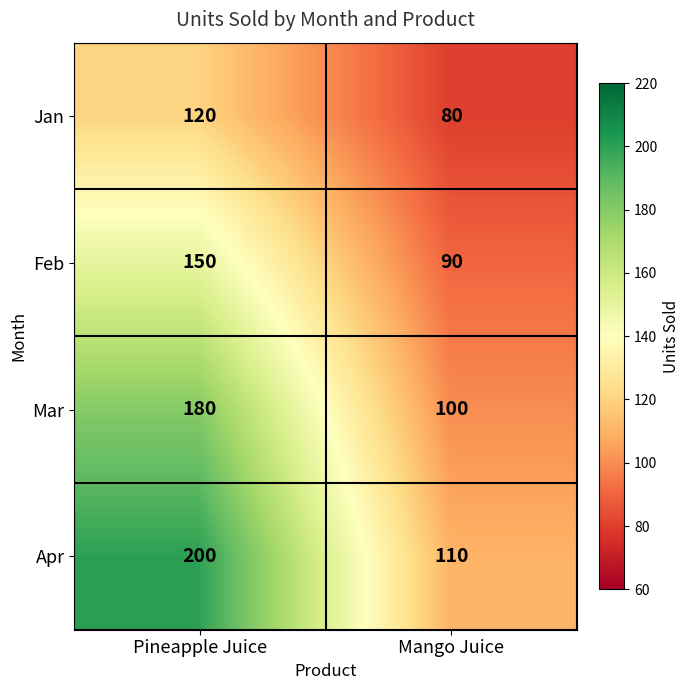

Rank the series by their average value, from lowest to highest.

Jan, Feb, Mar, Apr